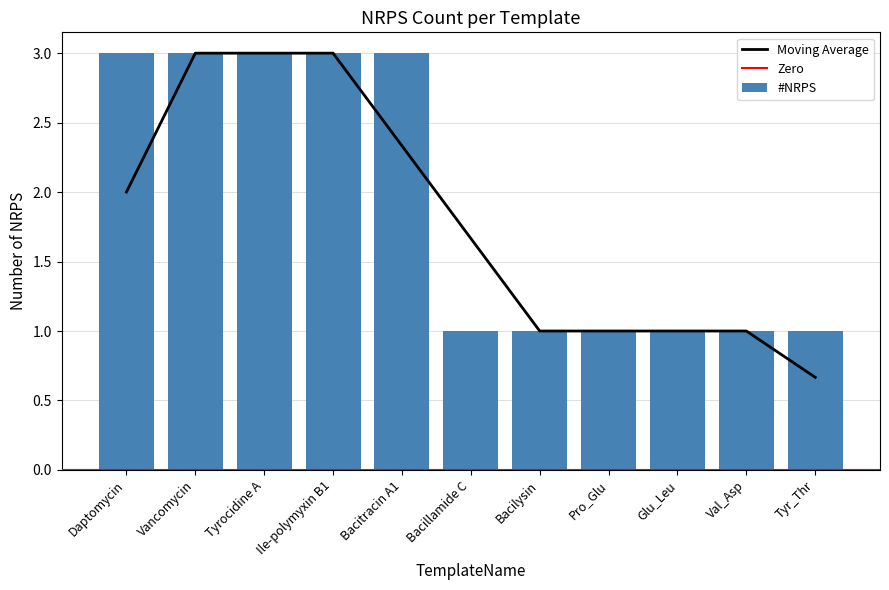

Does the chart contain any negative values?

No